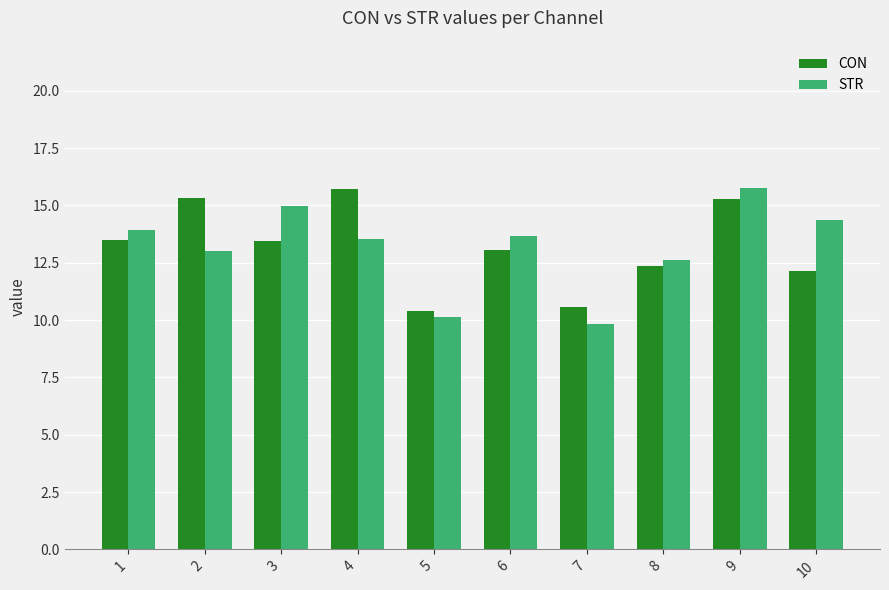

Which series has the largest range (max minus min)?

STR